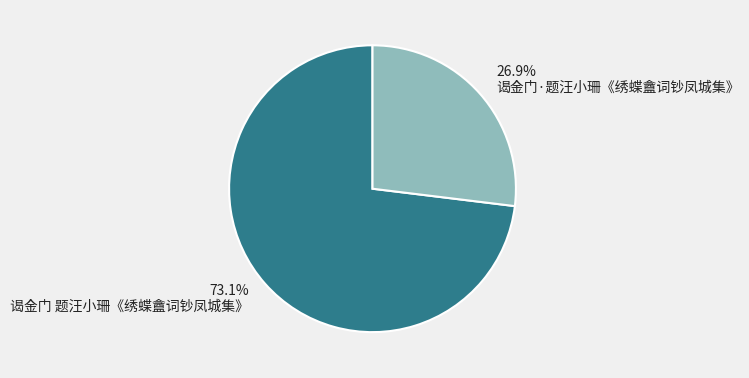

How many segments does this pie chart have?

2